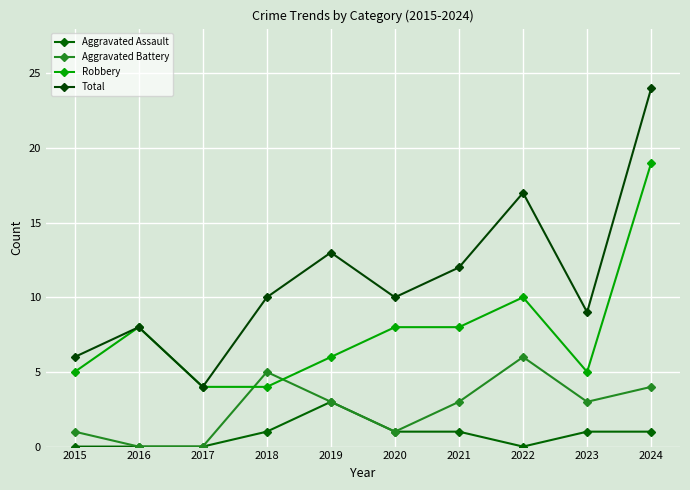

Is the value of Aggravated Battery at 2021 greater than the value of Total at 2018?

No